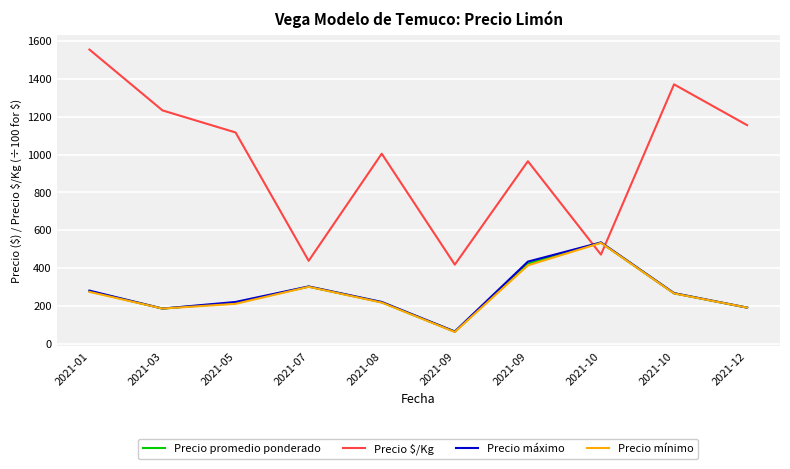

What is the spread (max minus min) of values at 2021-12?

965.3